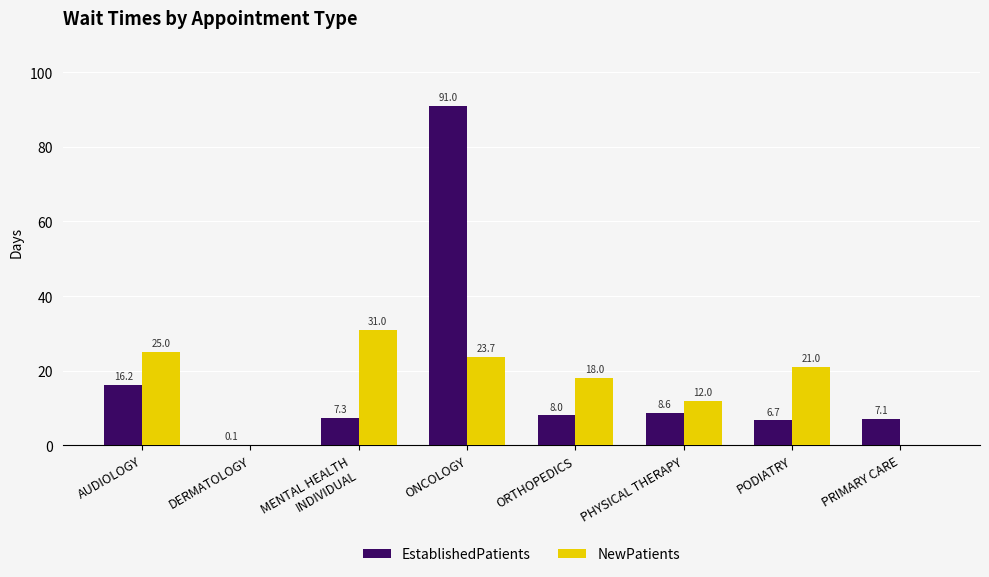

What is the difference between the EstablishedPatients values at AUDIOLOGY and PRIMARY CARE?

9.1